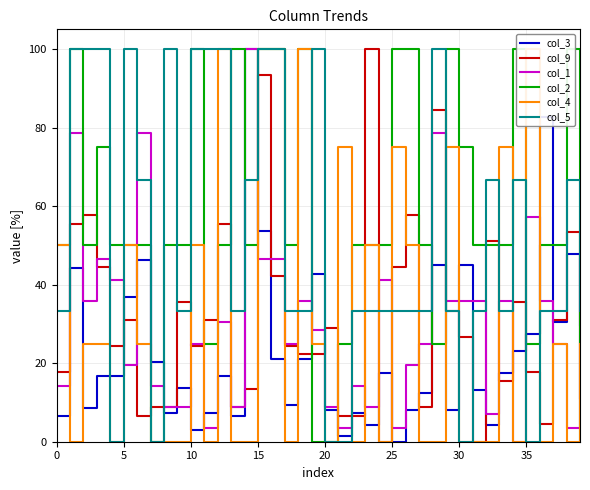

Which series ends up on top after the final intersection of col_3 and col_5?

col_5